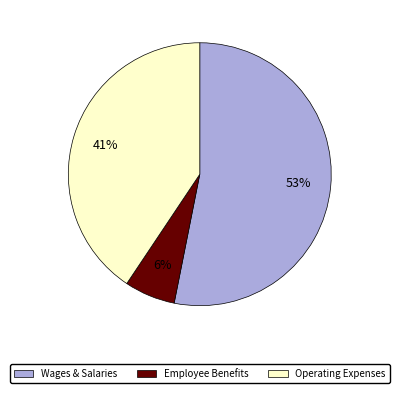

Between Operating Expenses and Wages & Salaries, which is larger?

Wages & Salaries